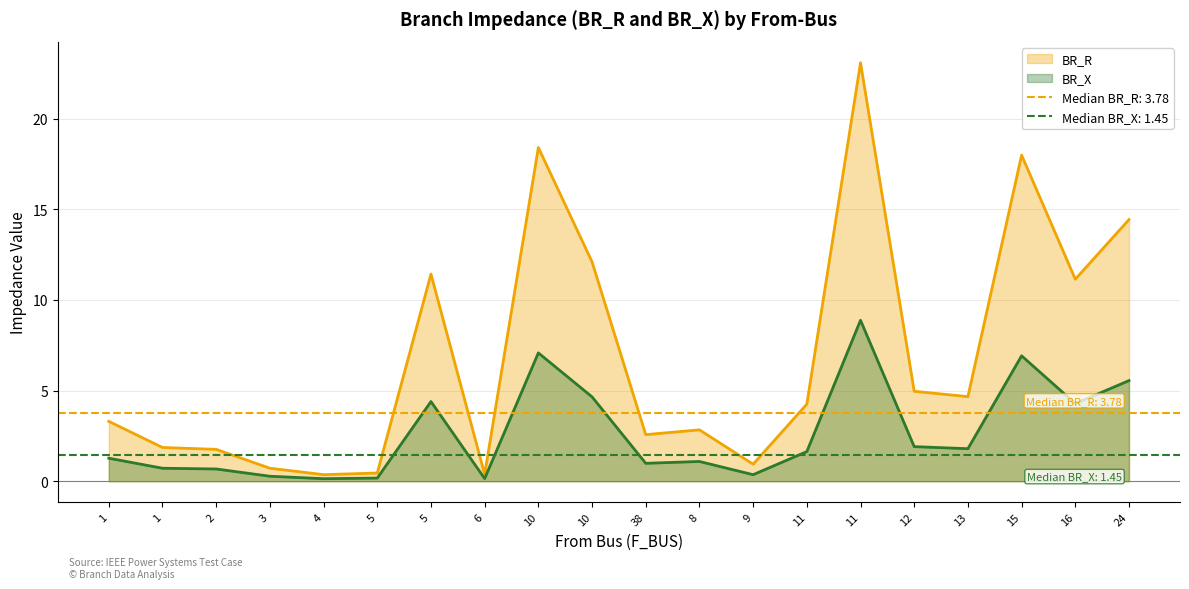

What value does the BR_X series have at 9?

0.4